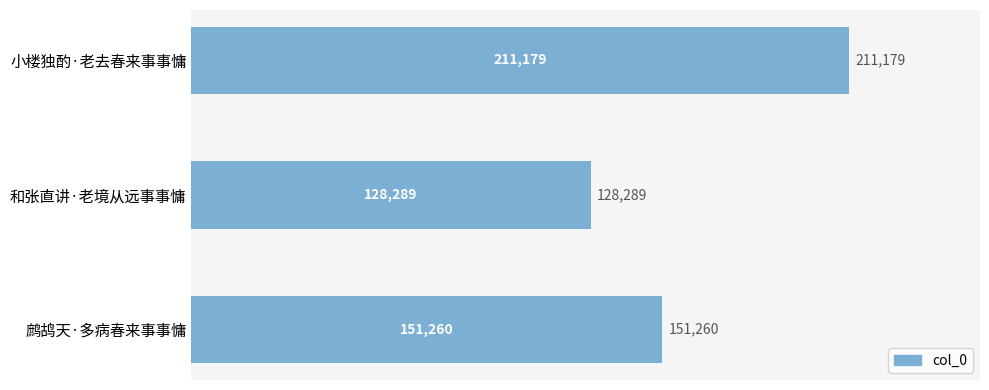

What is the maximum value shown in the chart?

211179